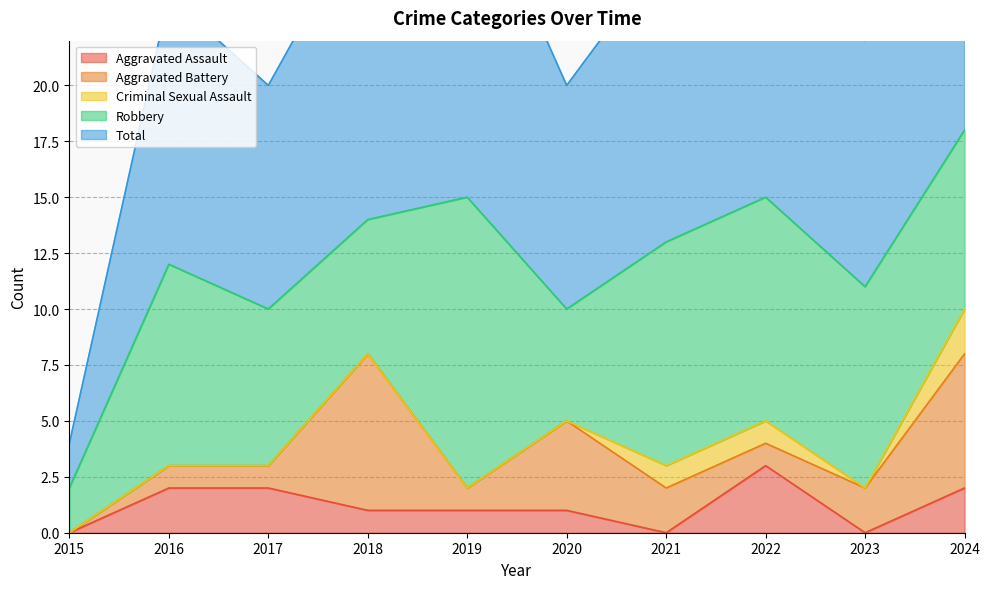

What is the sum of all Total values?

120